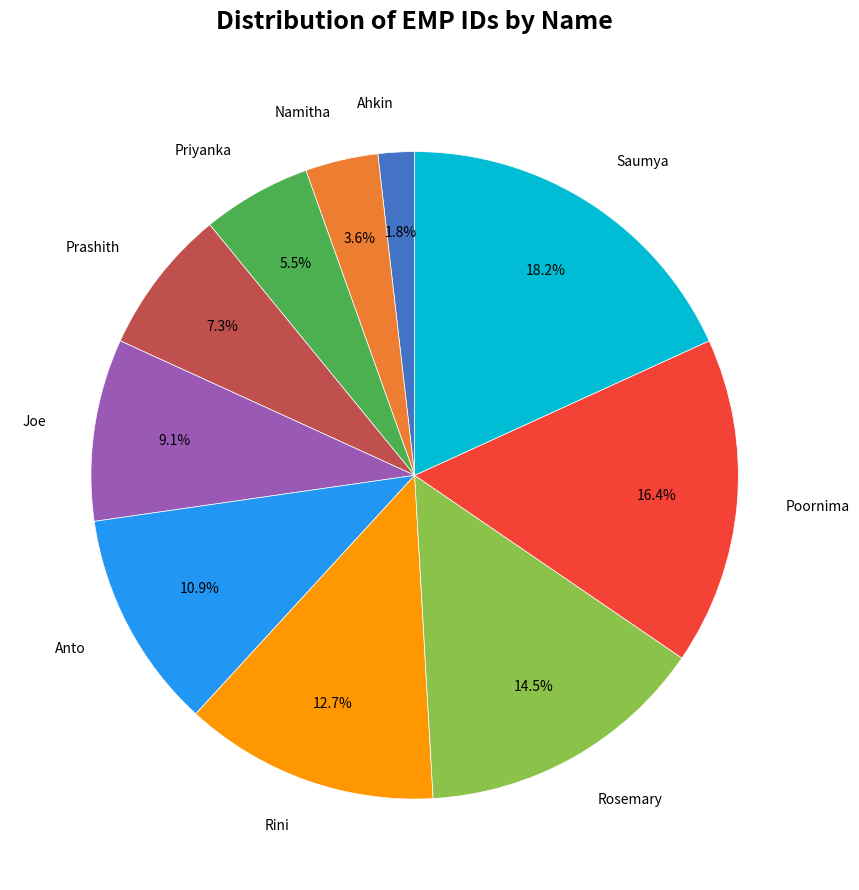

Count the number of slices in the pie.

10